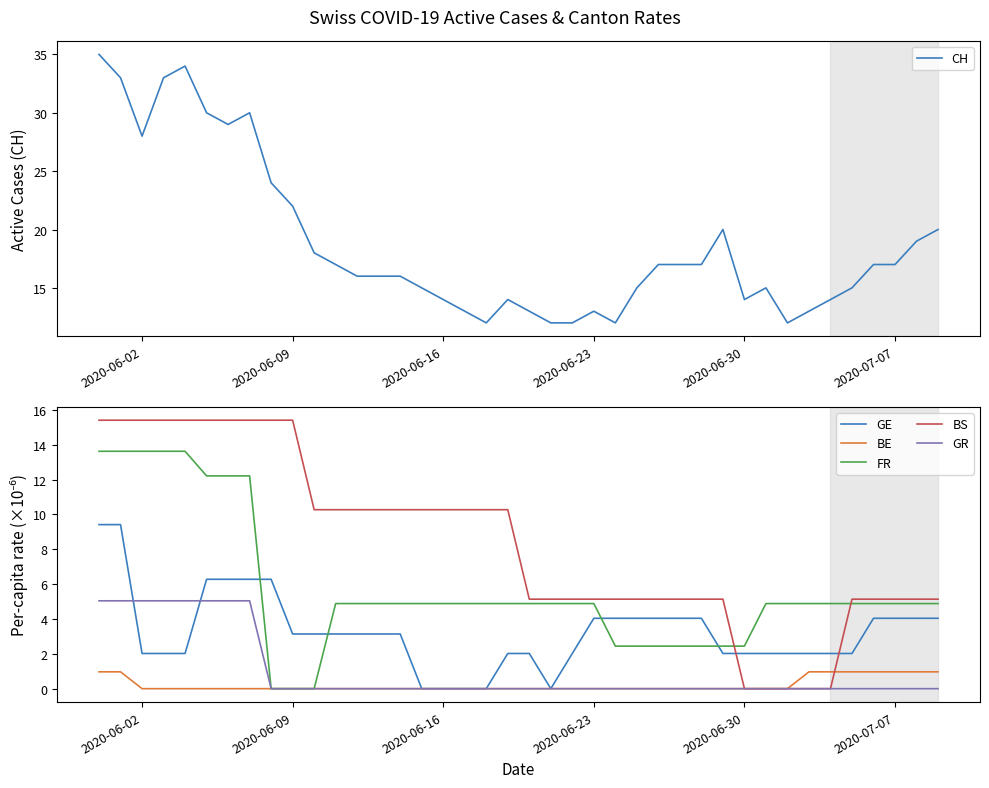

How many times do GE and BS cross each other?

2